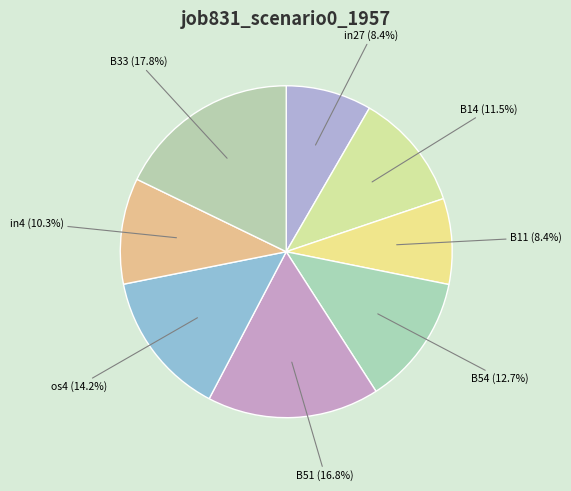

Is B54 the majority of the pie?

No